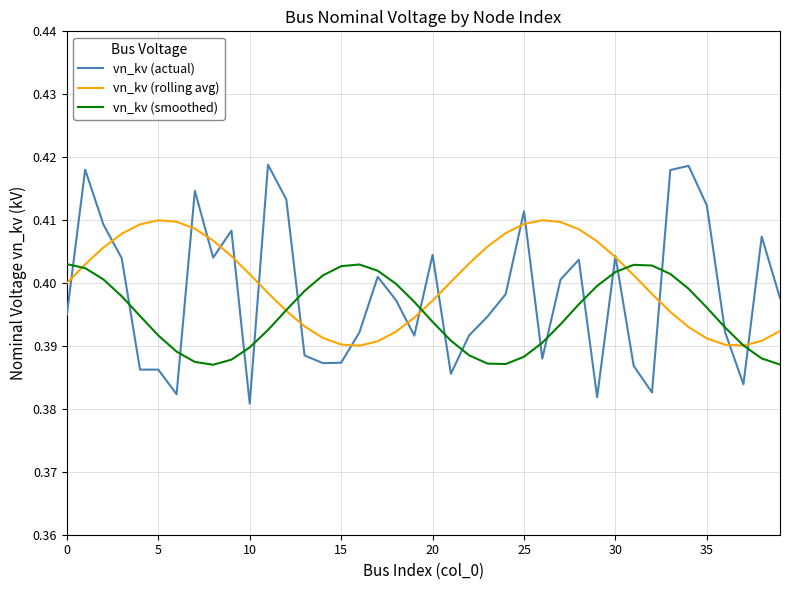

Which series has the widest spread of values?

vn_kv (actual)